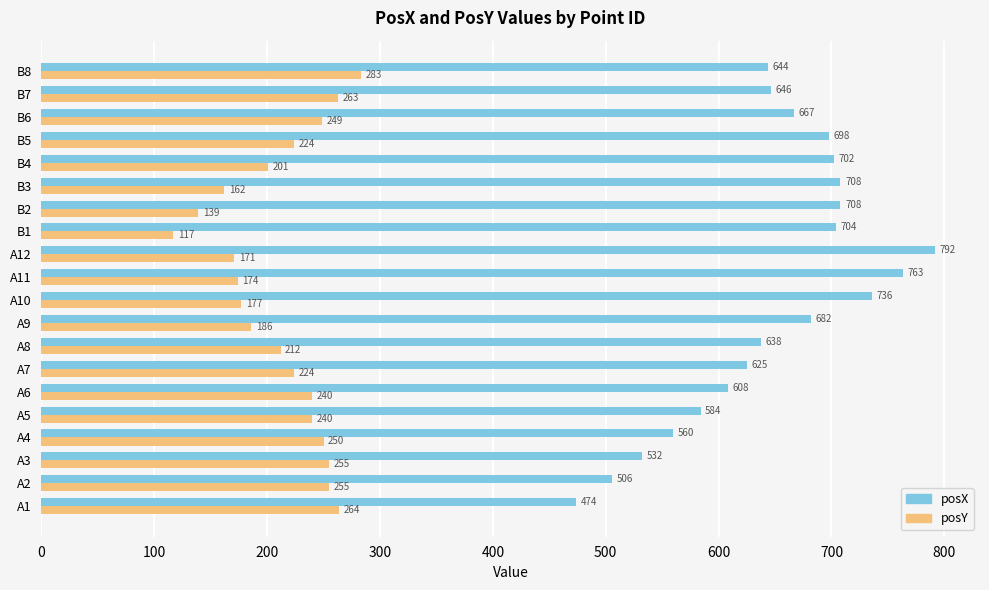

List the series in order of their peak value, highest first.

posX, posY